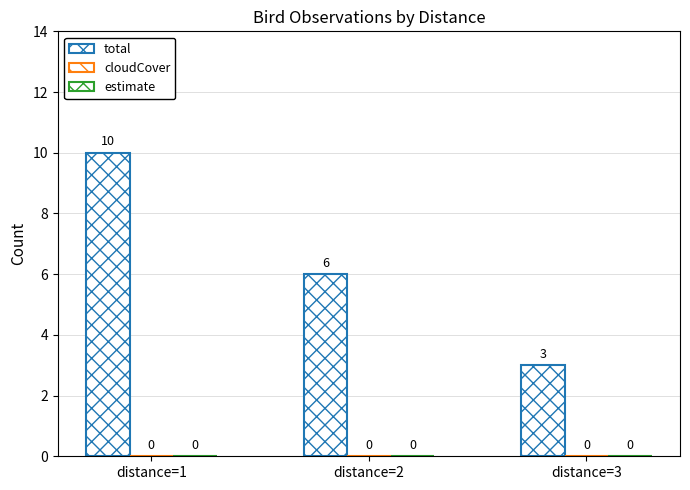

Reading right to left, extract all data points from this chart.

total: 3	6	10
cloudCover: 0	0	0
estimate: 0	0	0